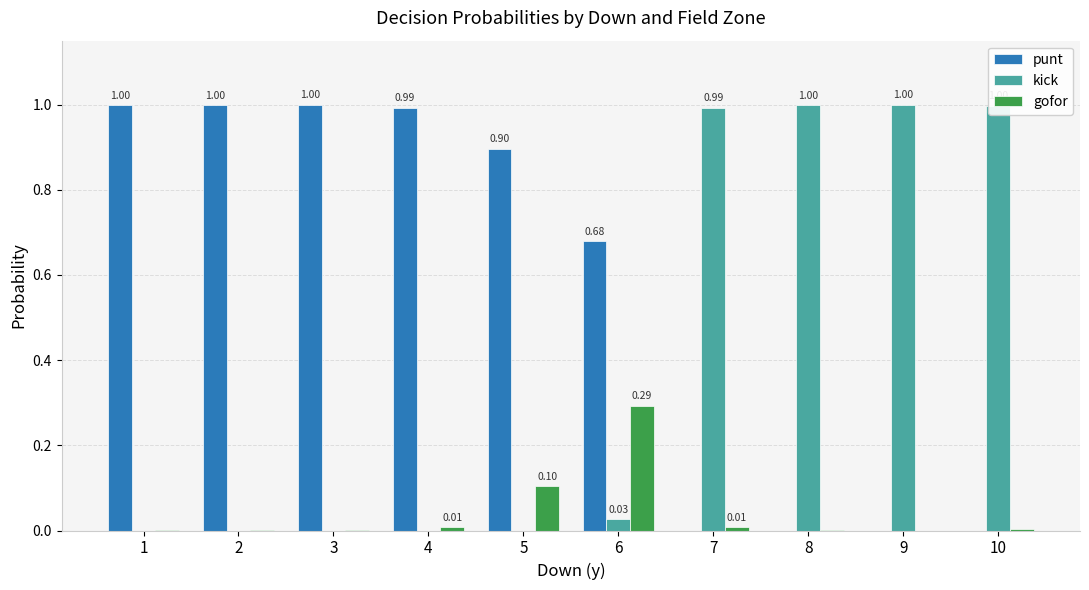

What is the sum of all gofor values?

0.4